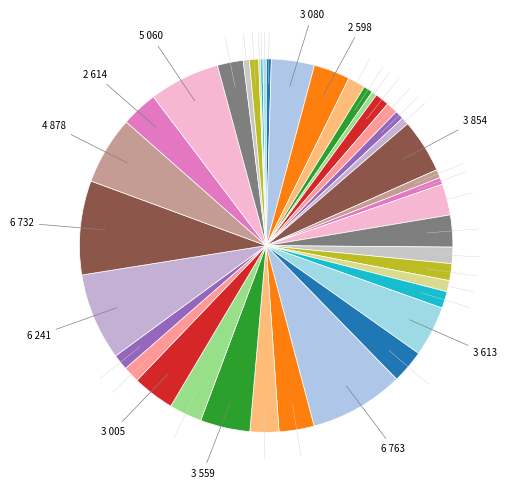

Rank the categories by value from lowest to highest.

127, 181, 229, 367, 375, 436, 489, 532, 598, 631, 651, 660, 801, 825, 1009, 1120, 1170, 1172, 1202, 1207, 1243, 1851, 2063, 2239, 2285, 2346, 2391, 2512, 2598, 2614, 3005, 3080, 3559, 3613, 3854, 4878, 5060, 6241, 6732, 6763